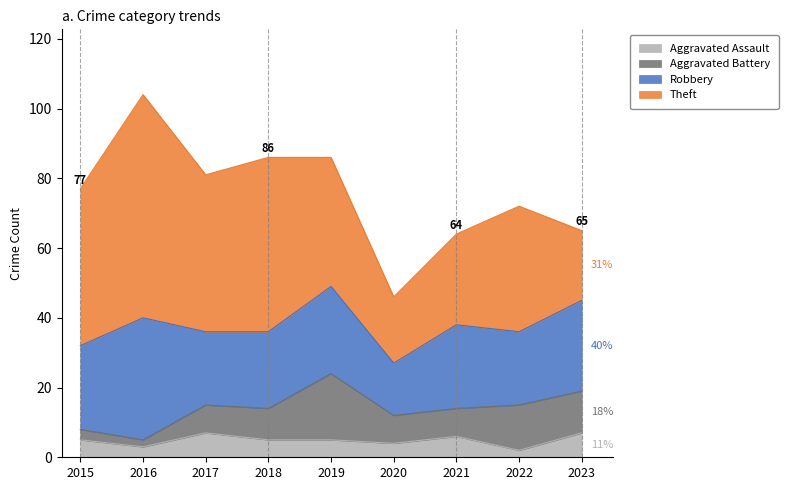

What is the difference between the maximum and minimum values in the Theft series?

45